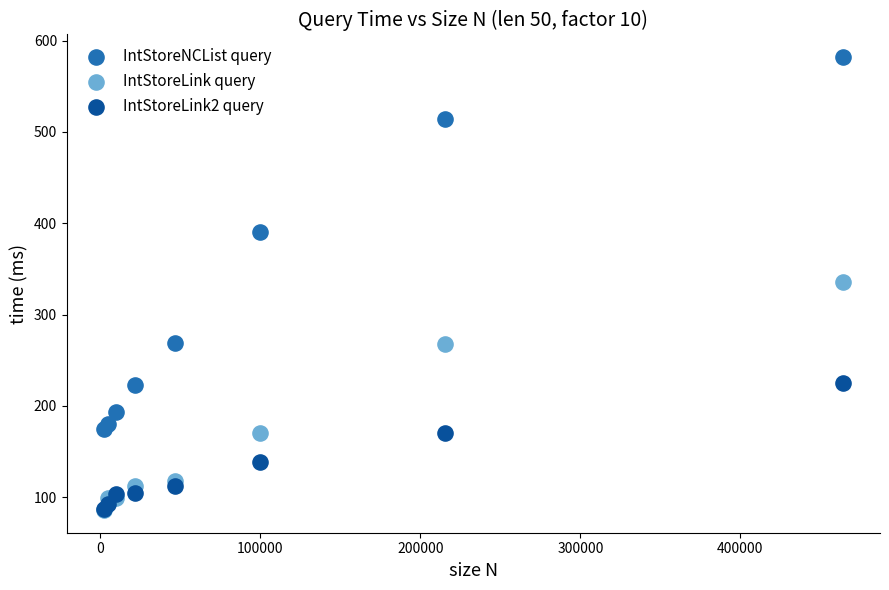

In the IntStoreNCList query series, what Y value is closest to 378?

389.9